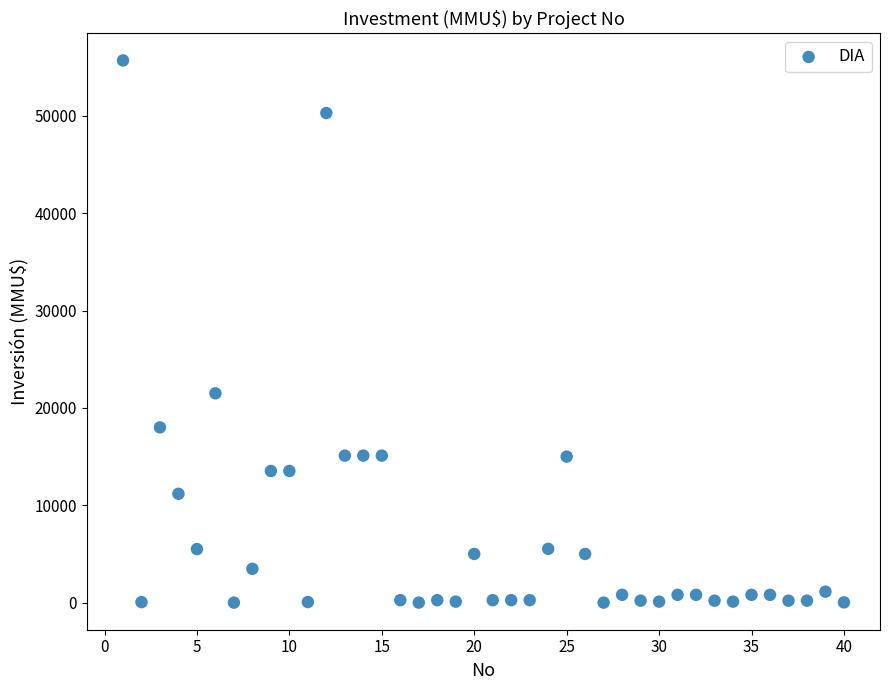

What Y value in the scatter plot is closest to 27847?

21500